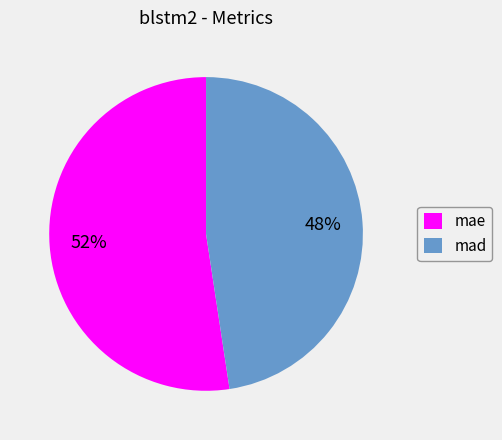

What percentage is the mae slice, to the nearest percent?

52%